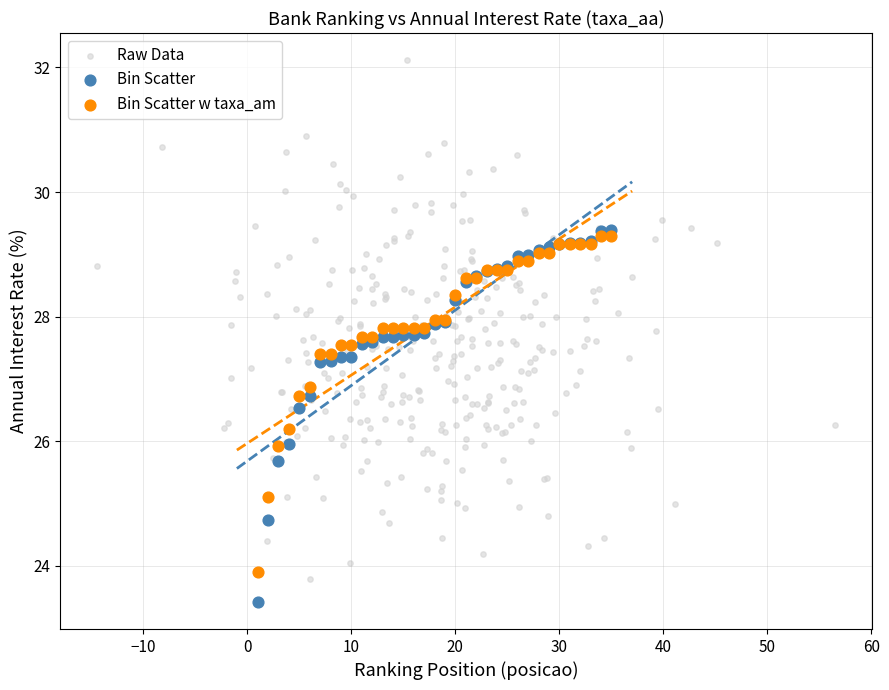

What are all the series names shown in the legend?

Raw Data, Bin Scatter, Bin Scatter w taxa_am